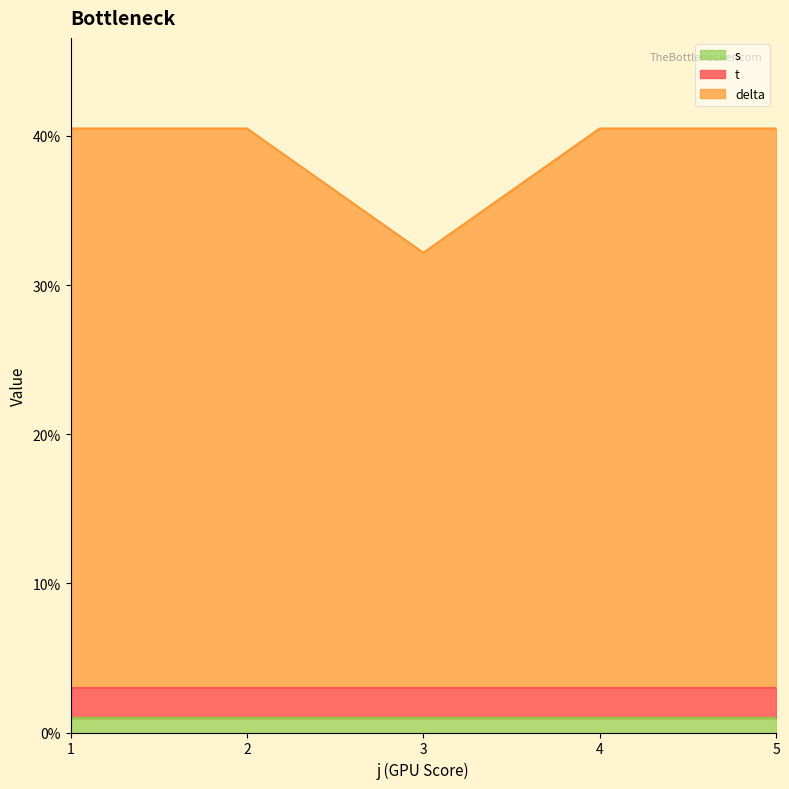

What is the total value across all series at 4?

40.5